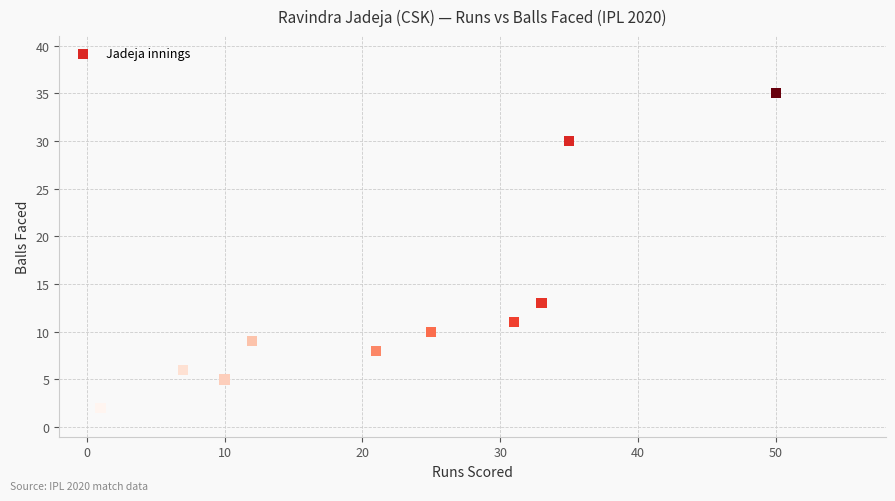

What Y value in the scatter plot is closest to 18?

13